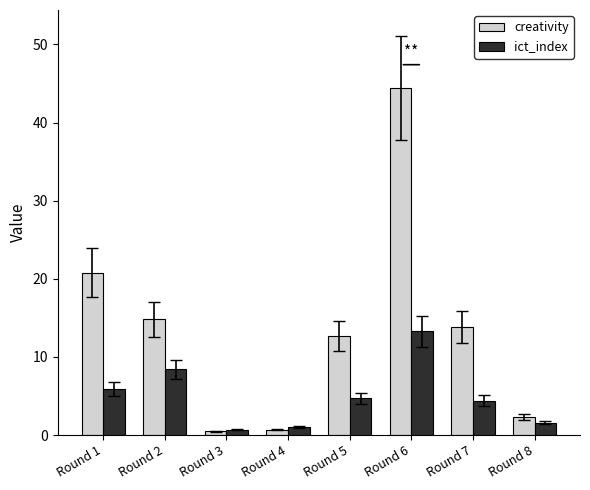

What is the total value across all series at Round 1?

26.7